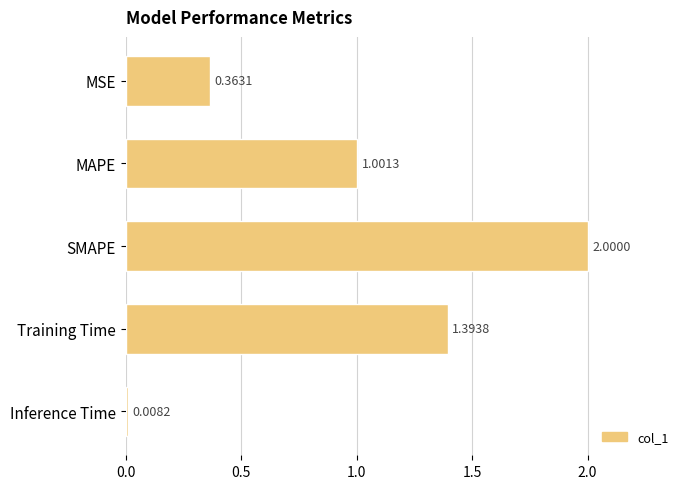

Where is the data nearest to the value 1?

MAPE